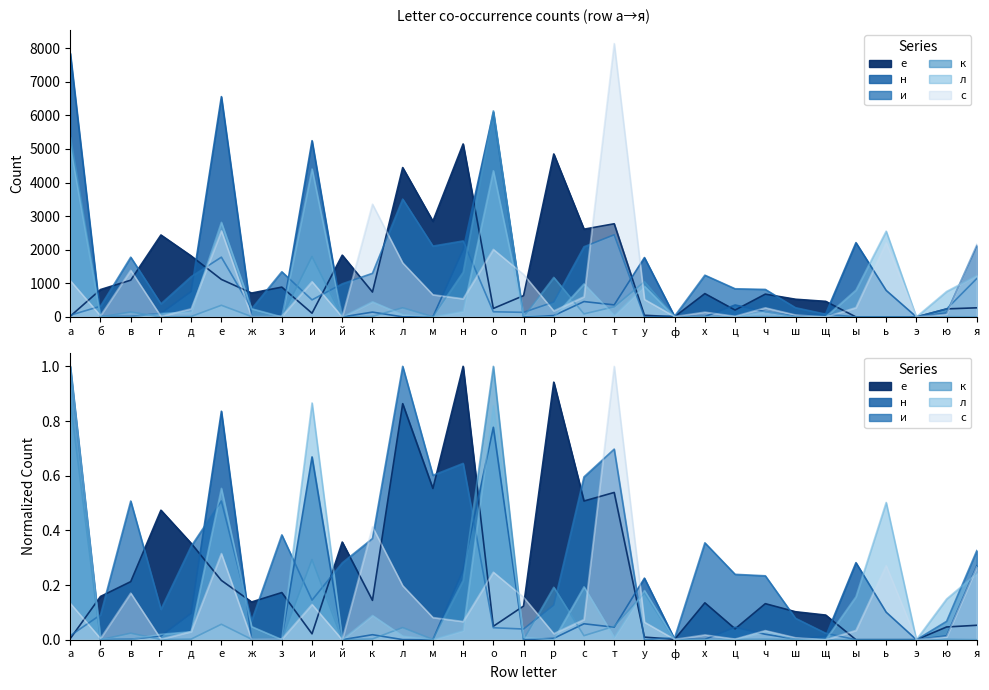

Rank the series by their maximum value, from lowest to highest.

л, и, е, к, н, с